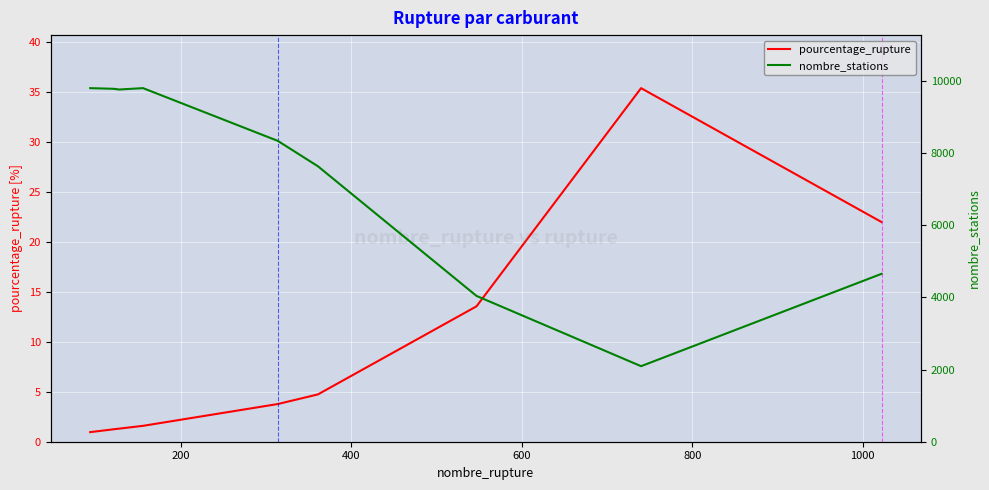

At how many categories does at least one series exceed 6058?

6